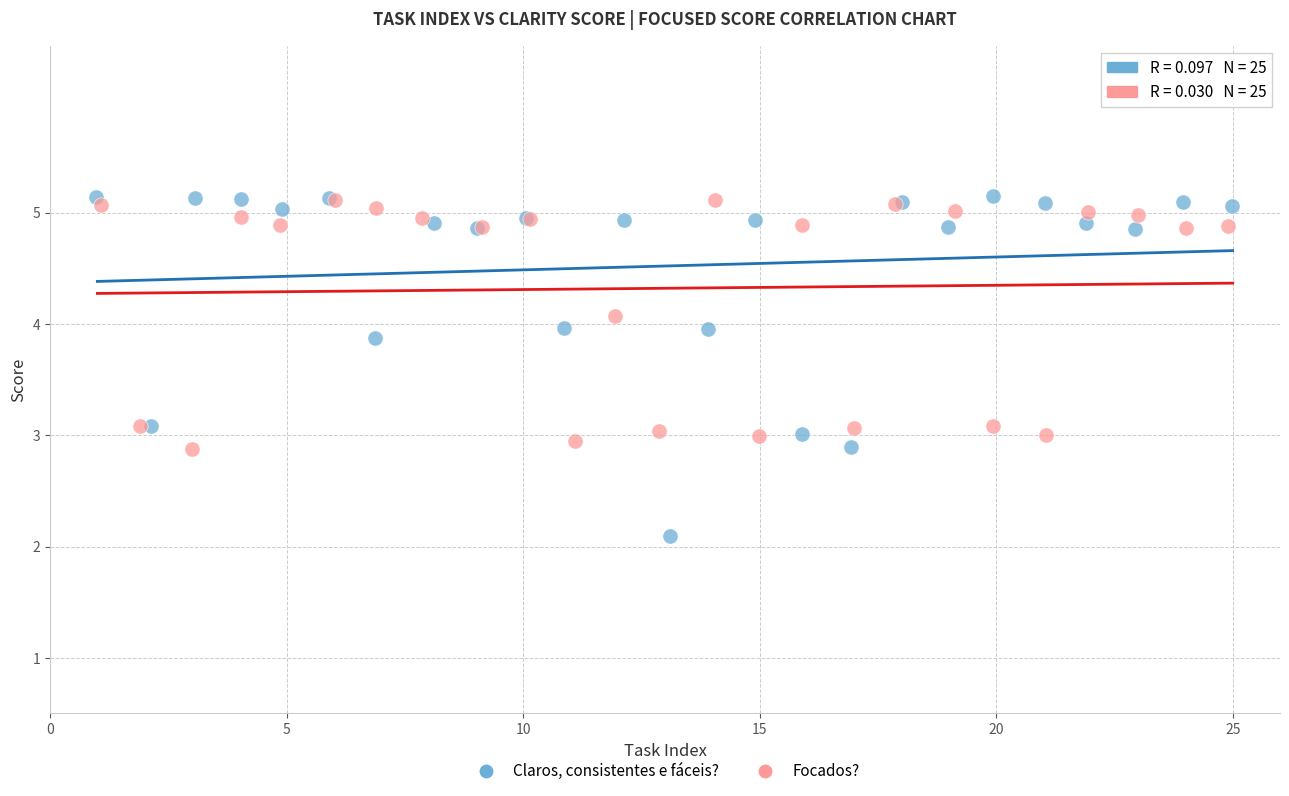

Which series has the largest Y range (max minus min)?

Claros, consistentes e fáceis?